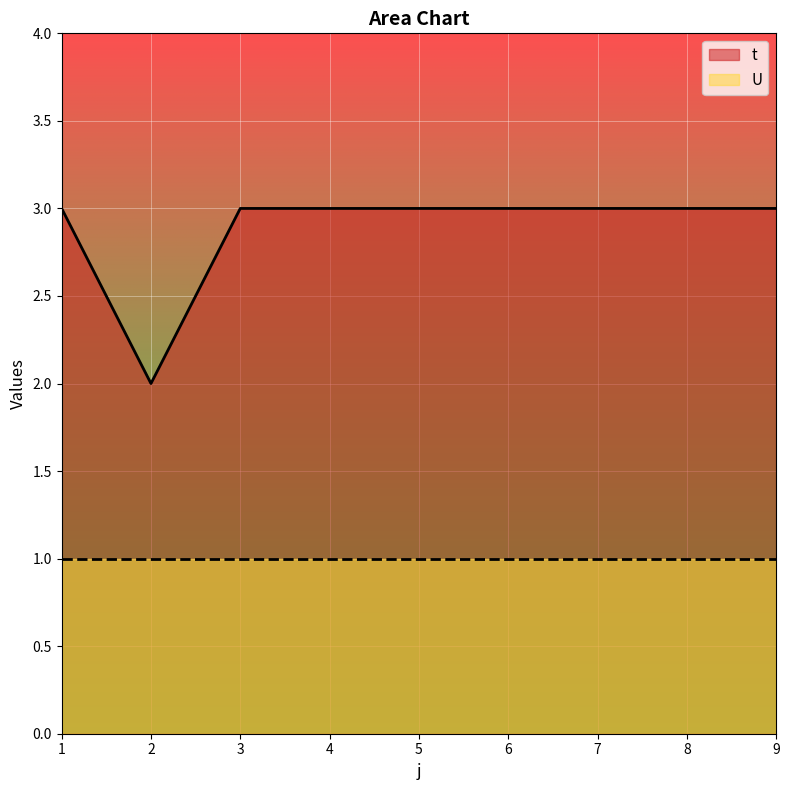

How many lines are shown in the chart?

2